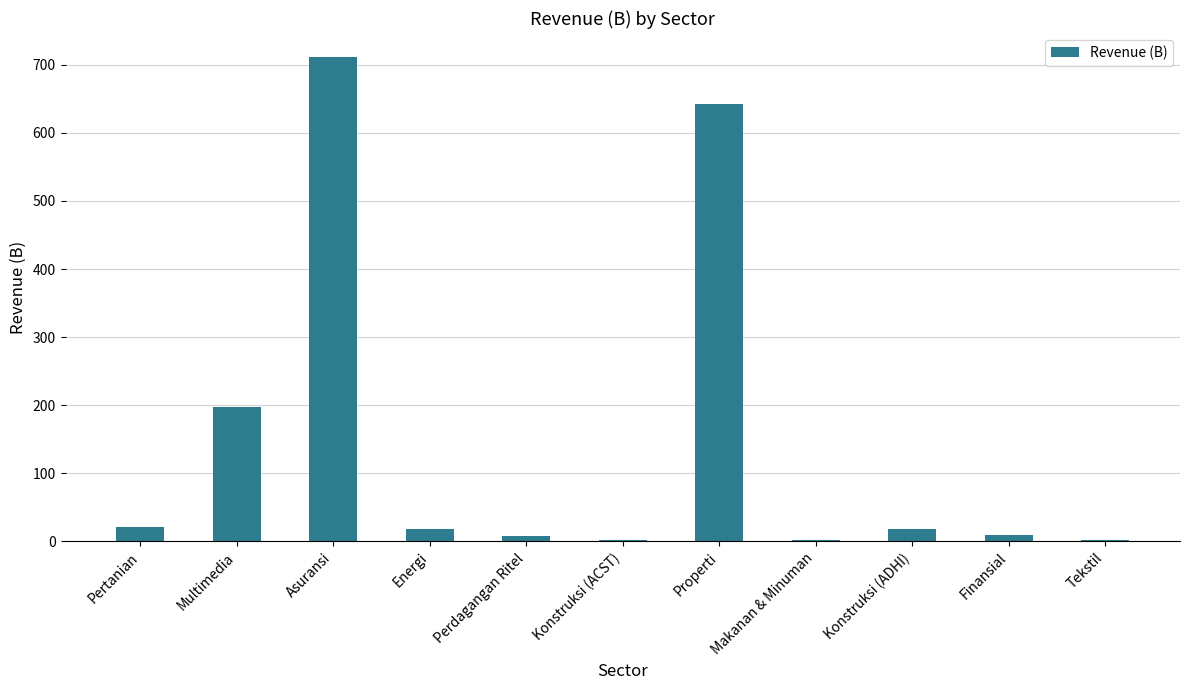

Are the bars horizontal?

No